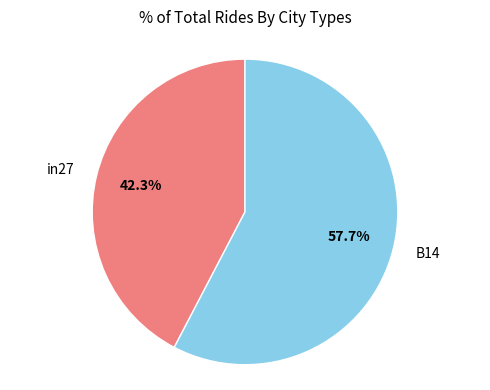

Is the sum of in27 and B14 greater than half?

Yes